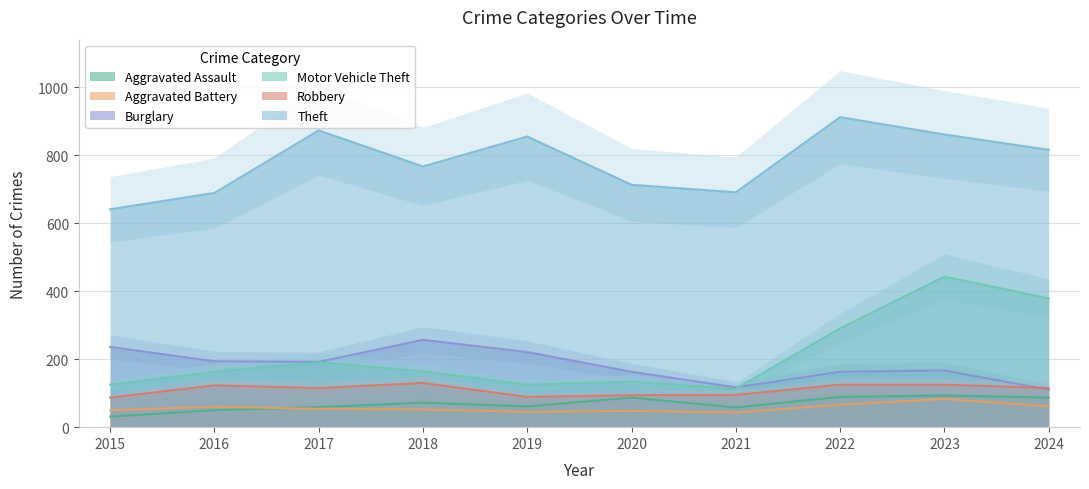

True or false: Aggravated Assault has a value of 36 at 2023.

False